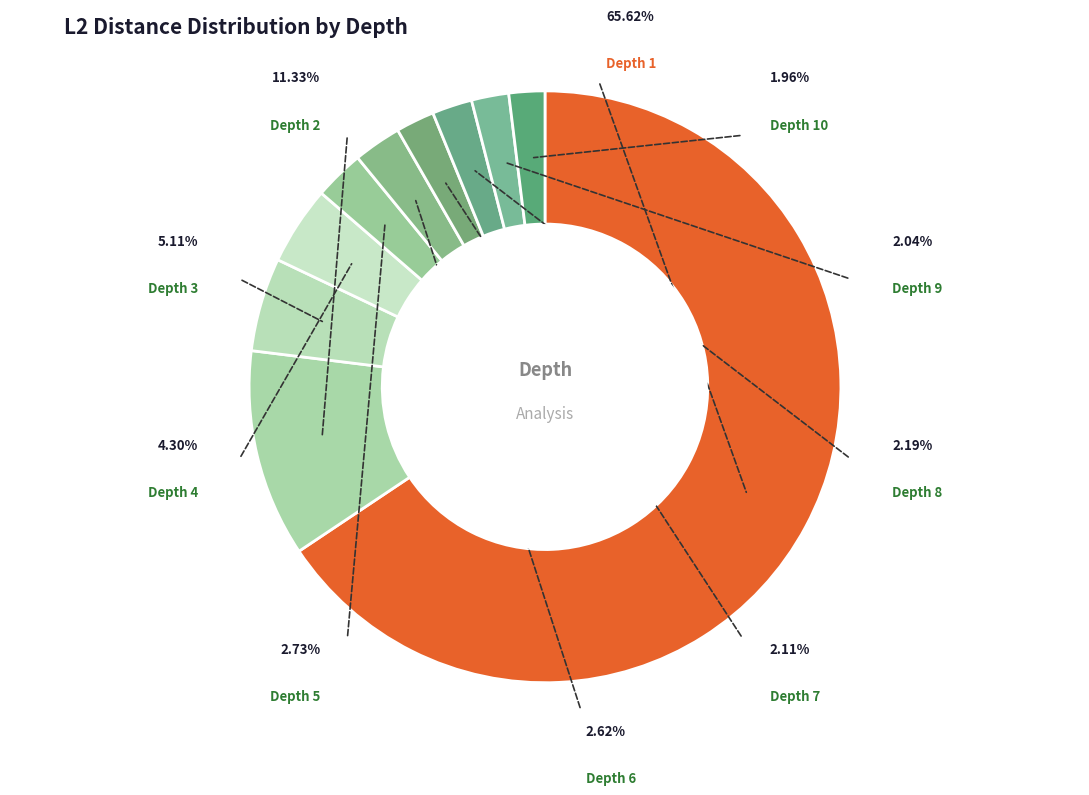

What is the smallest slice in the pie chart?

10